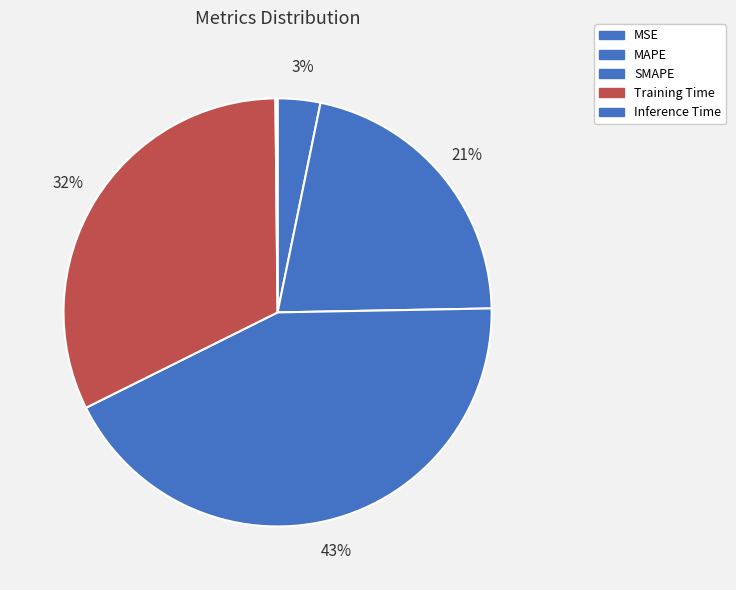

To the nearest percent, what portion does Training Time represent?

32%